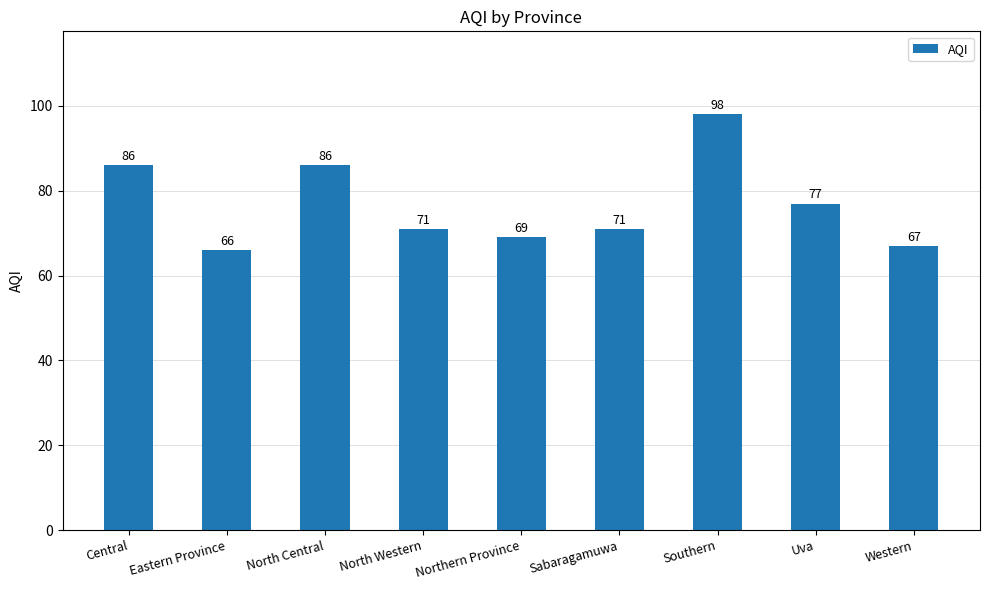

Count the number of data series in this chart.

1